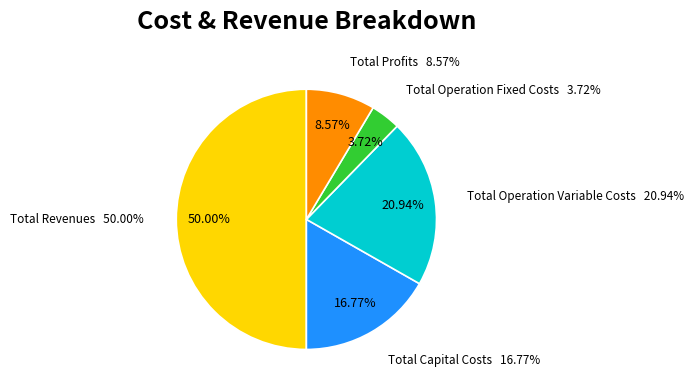

What is the smallest slice in the pie chart?

Total Operation Fixed Costs